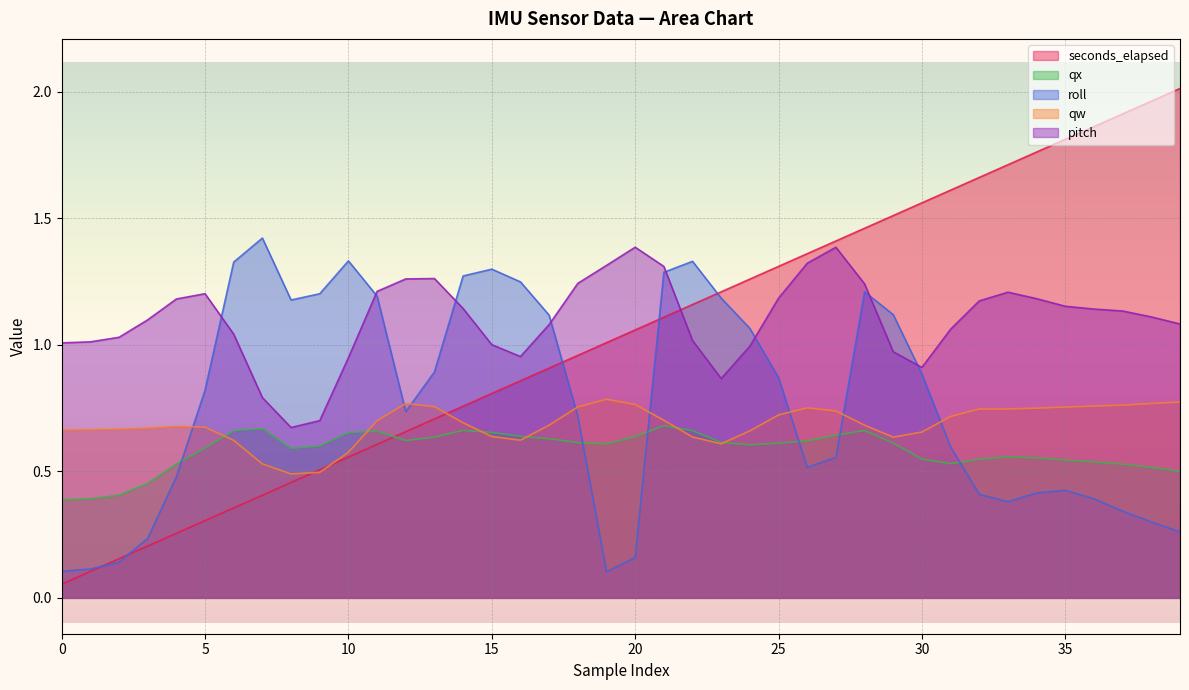

How many interior local peaks does the qx series have?

6